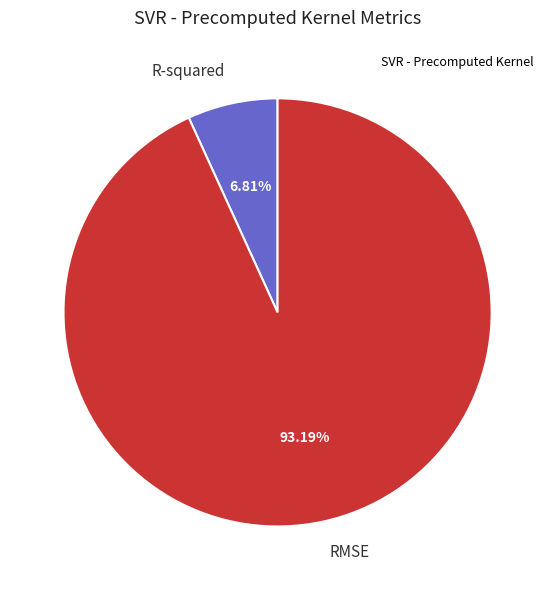

Which category accounts for the majority?

RMSE